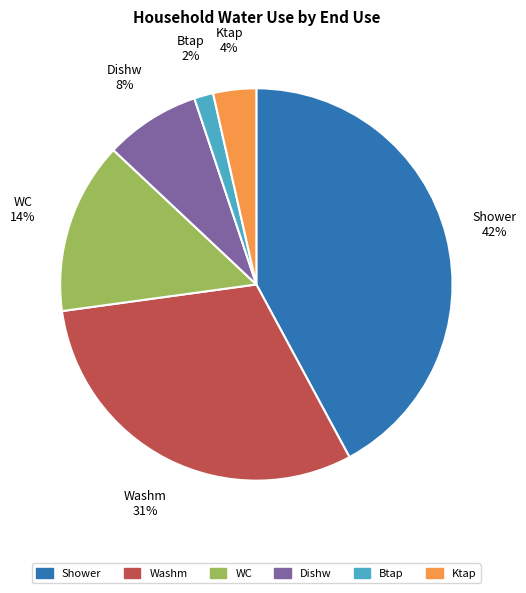

Does any single category account for the majority?

No